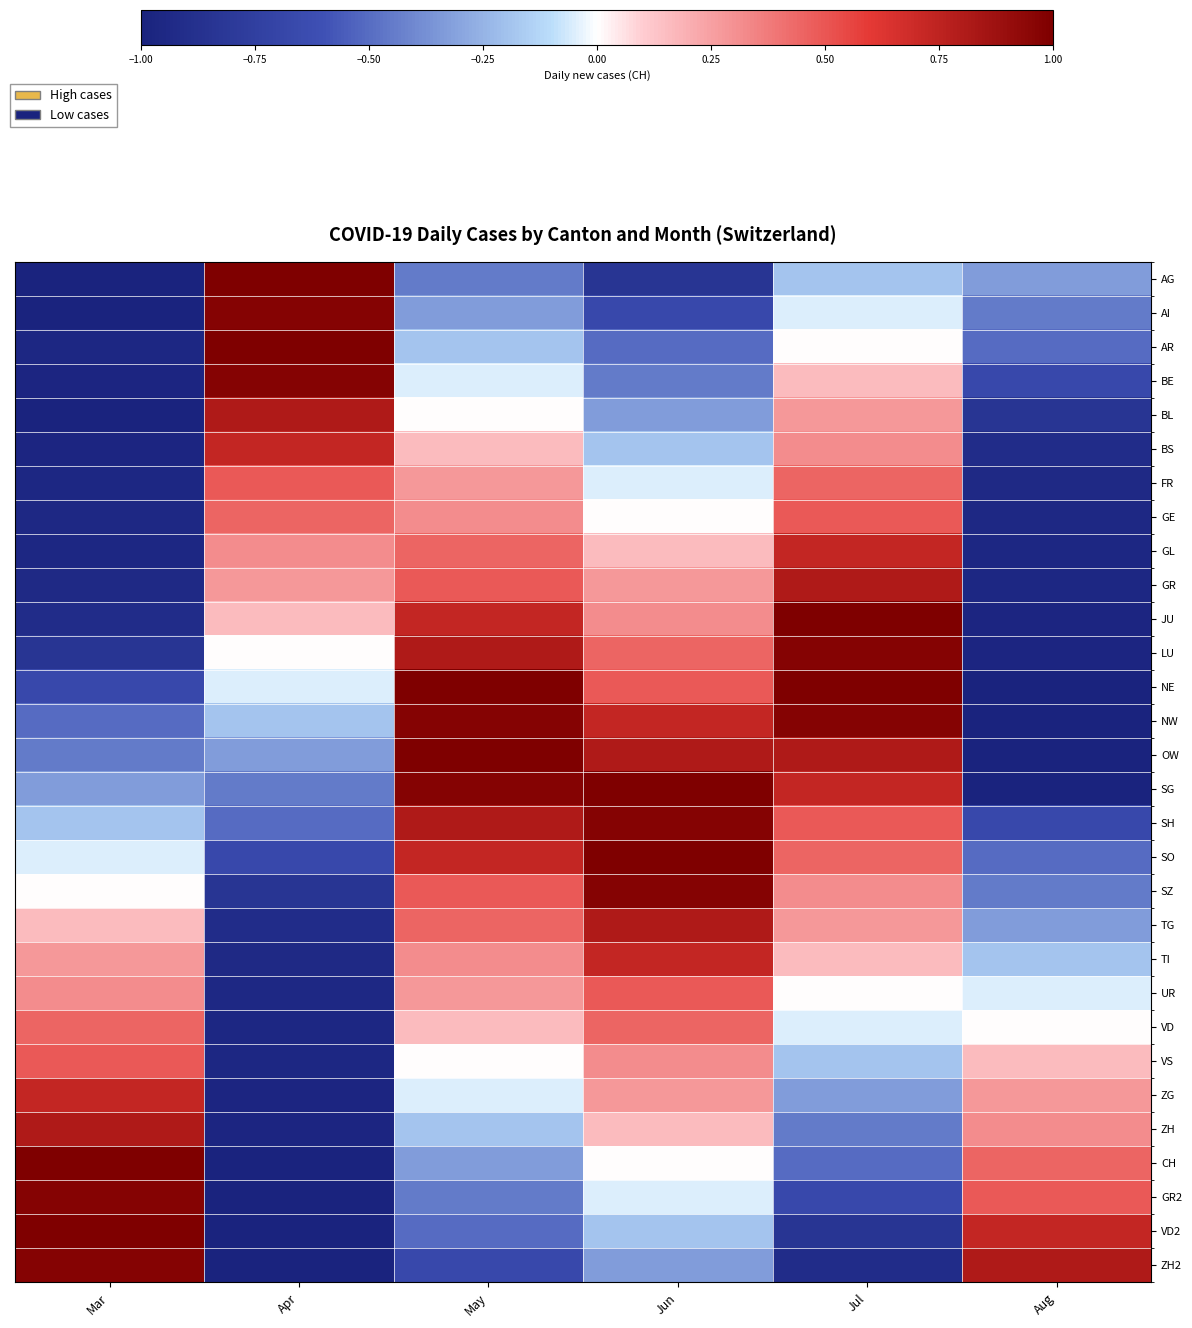

At which category does the chart reach its peak across all series?

Apr